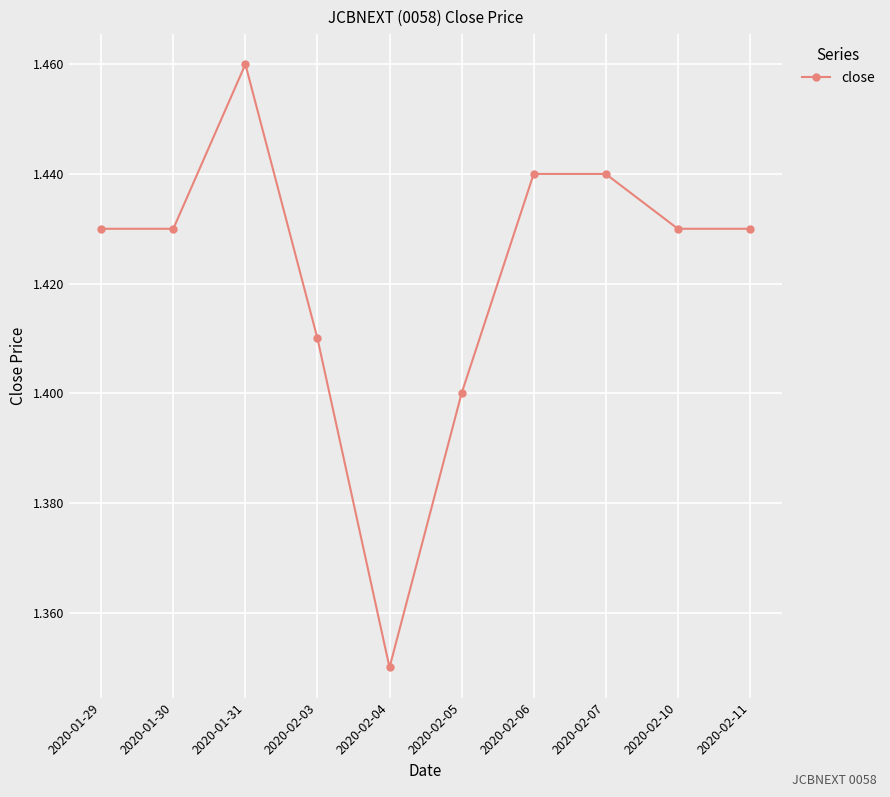

True or false: the data shows 1.4 at 2020-02-11.

True